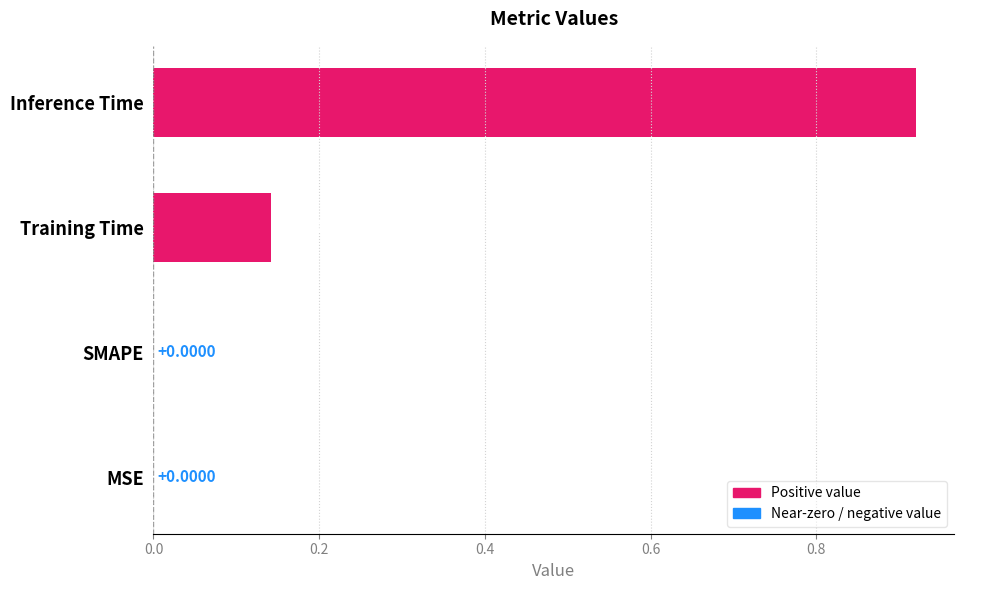

Which label corresponds to the largest value in the chart?

Inference Time